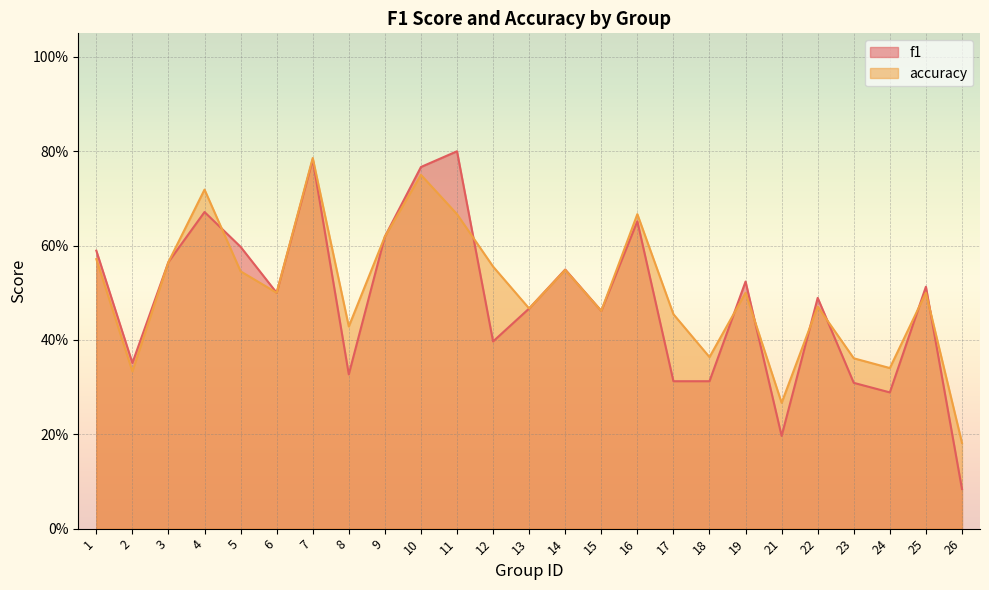

The f1 series shows 1.0 at 3. True or false?

False